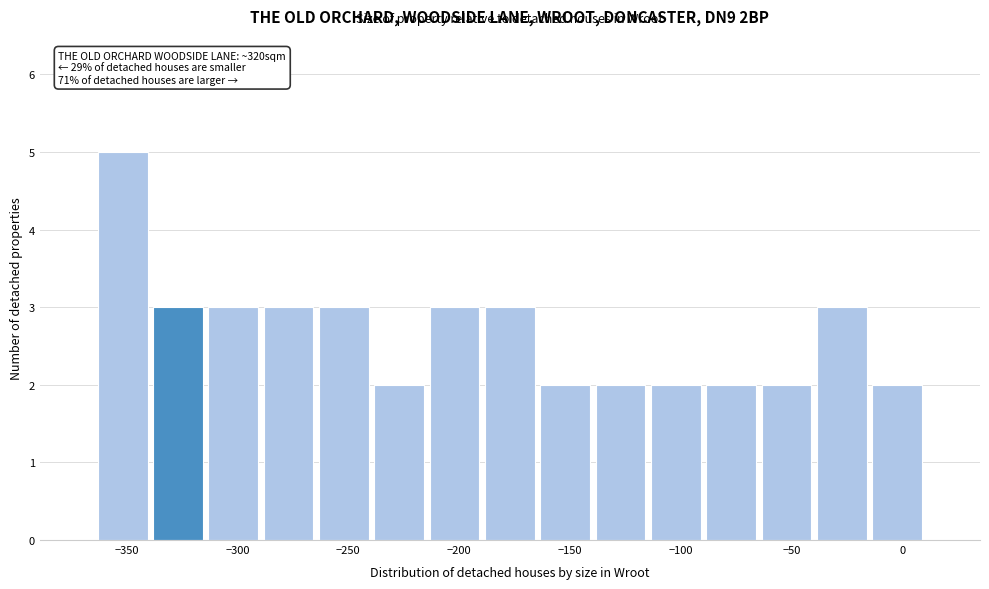

Which range on the x-axis has the tallest bar?

-365 to -340